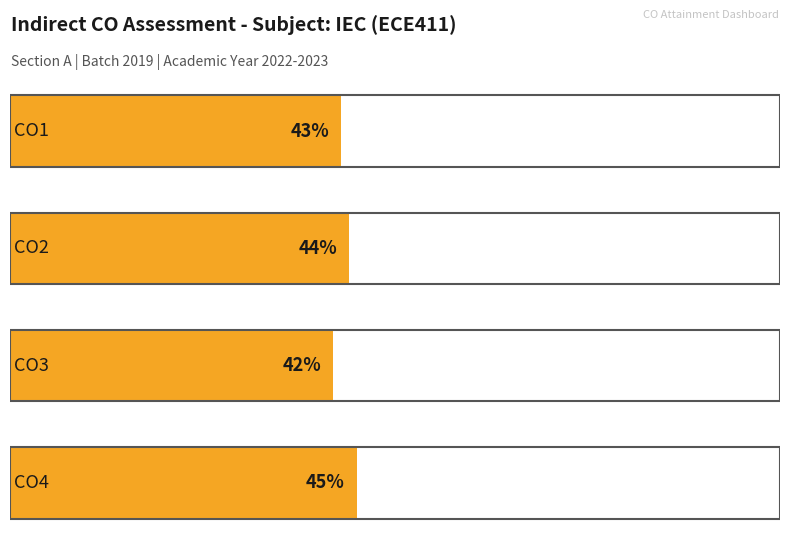

What is the change in value from CO1 to CO3?

-1